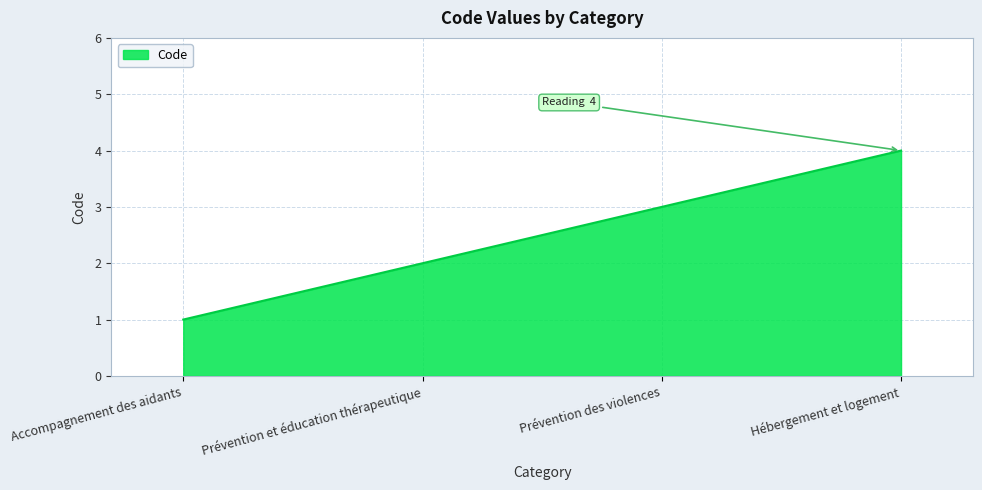

Which label corresponds to the largest value in the chart?

Hébergement et logement